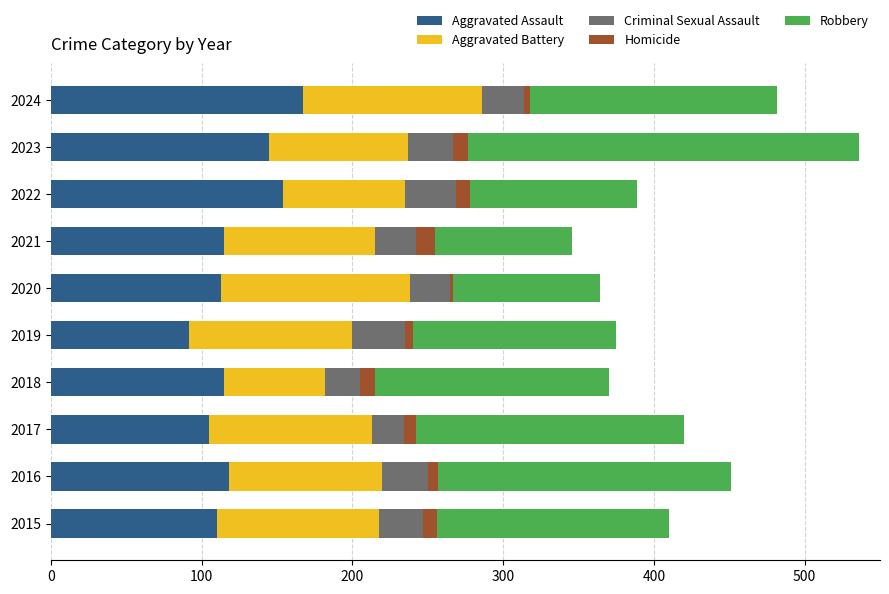

At which label does Aggravated Assault reach its minimum?

2019